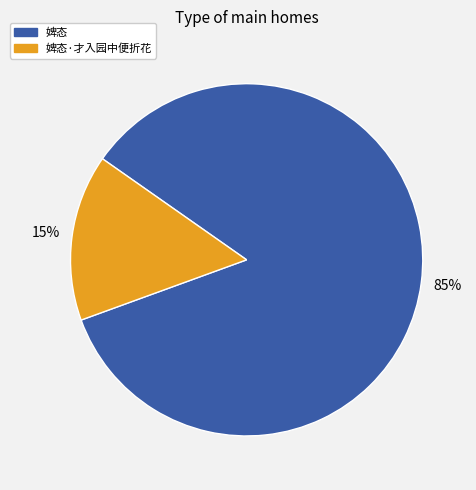

Which has a higher value, 婢态 or 婢态·才入园中便折花?

婢态